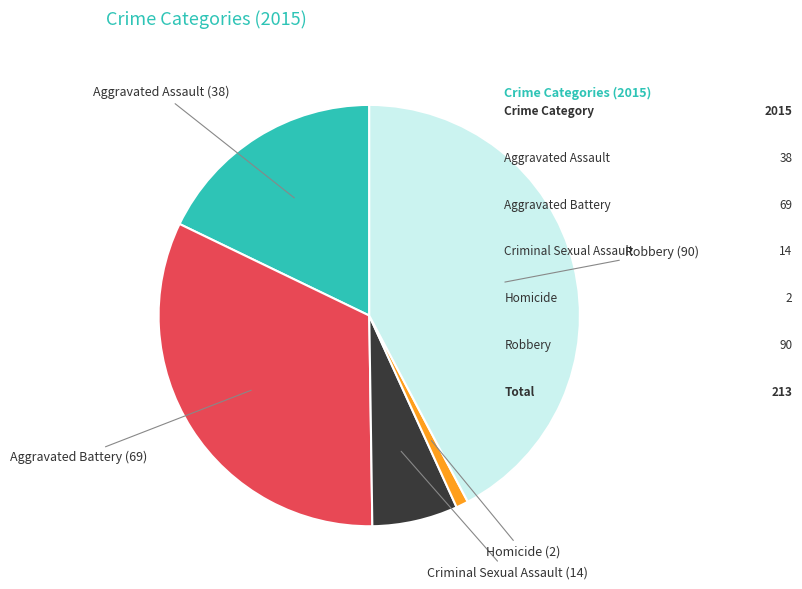

Between Homicide and Robbery, which is larger?

Robbery